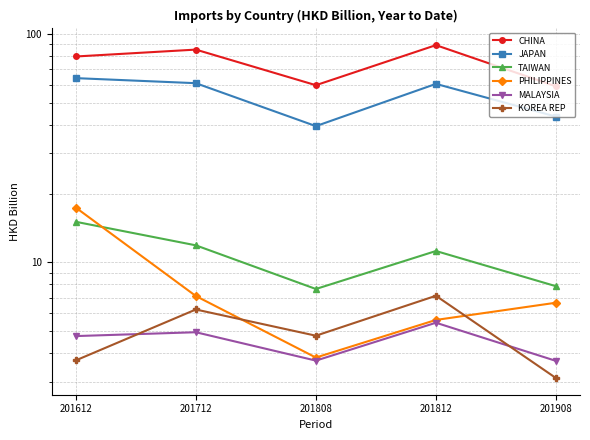

Reading right to left, list all the values displayed in this chart.

CHINA: 201908=59.0	201812=89.4	201808=59.7	201712=85.5	201612=79.7
JAPAN: 201908=43.5	201812=60.5	201808=39.5	201712=60.9	201612=64.1
TAIWAN: 201908=7.9	201812=11.2	201808=7.6	201712=11.9	201612=15.0
PHILIPPINES: 201908=6.6	201812=5.6	201808=3.8	201712=7.1	201612=17.4
MALAYSIA: 201908=3.7	201812=5.4	201808=3.7	201712=4.9	201612=4.7
KOREA REP: 201908=3.1	201812=7.1	201808=4.8	201712=6.2	201612=3.7